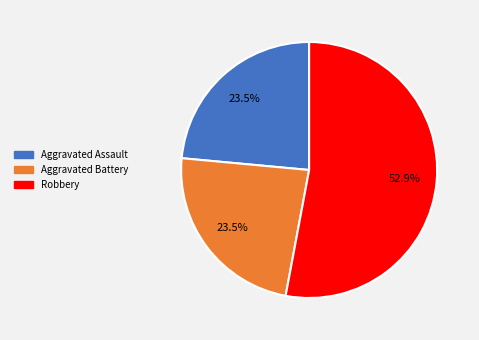

How many segments does this pie chart have?

3